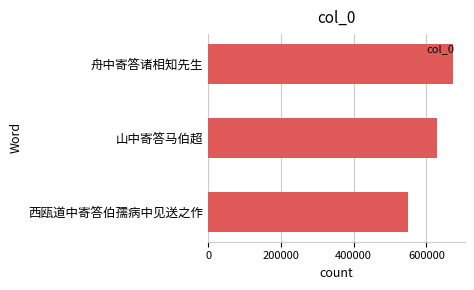

List the labels in order of value, largest first.

舟中寄答诸相知先生, 山中寄答马伯超, 西瓯道中寄答伯孺病中见送之作